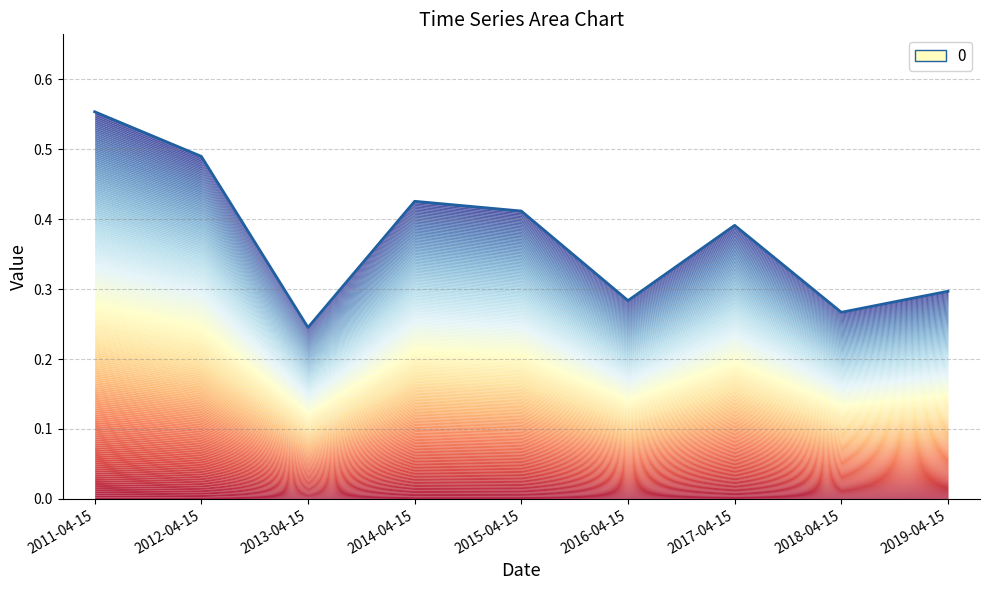

True or false: there are more than 0 points higher than both neighbors.

True